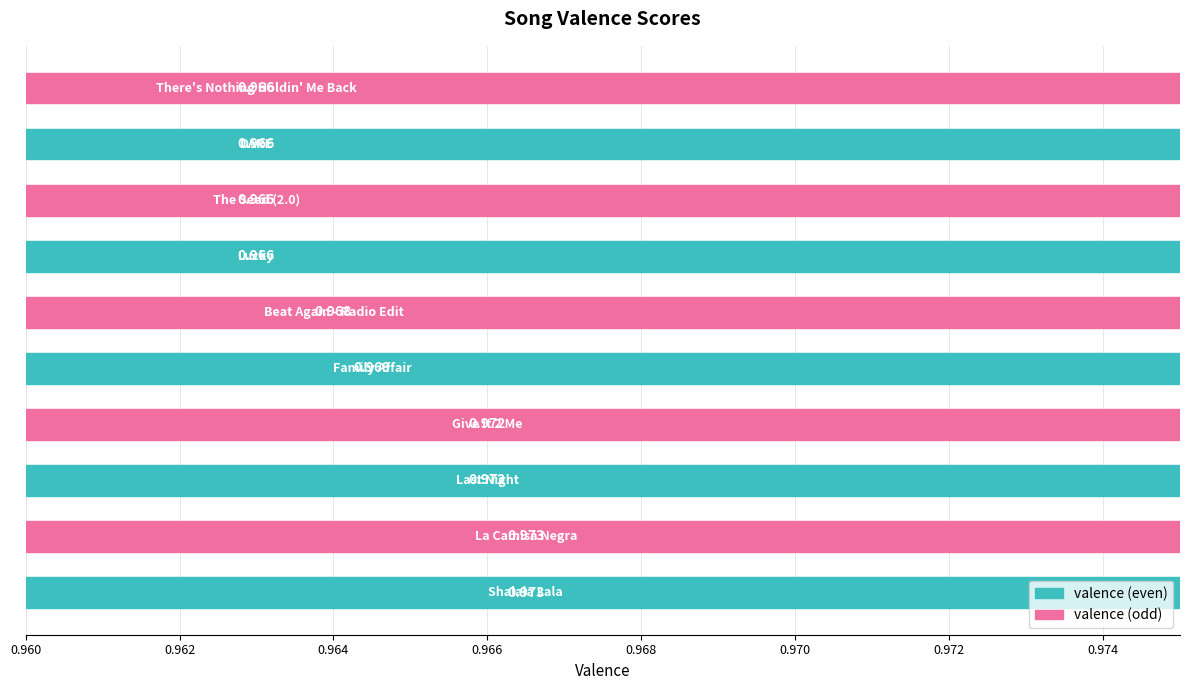

Count the number of categories in the chart.

10